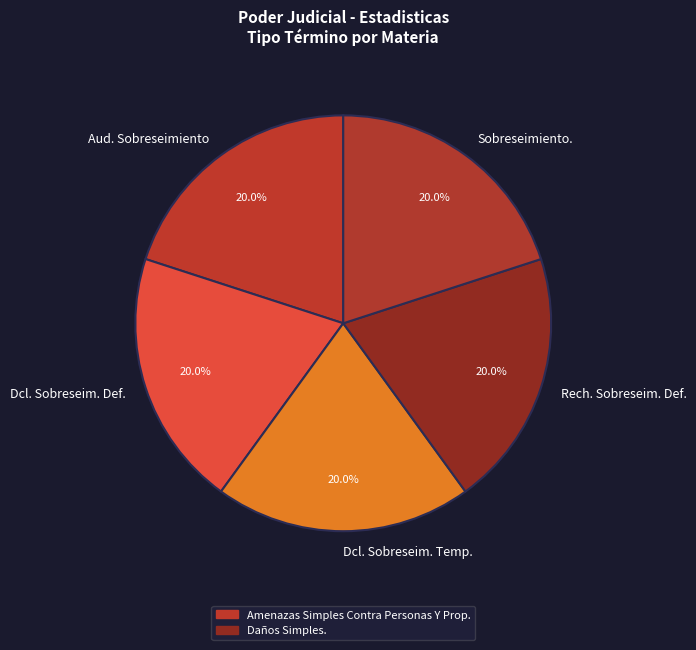

How much of the chart is everything except Rech. Sobreseim. Def.?

80.0%